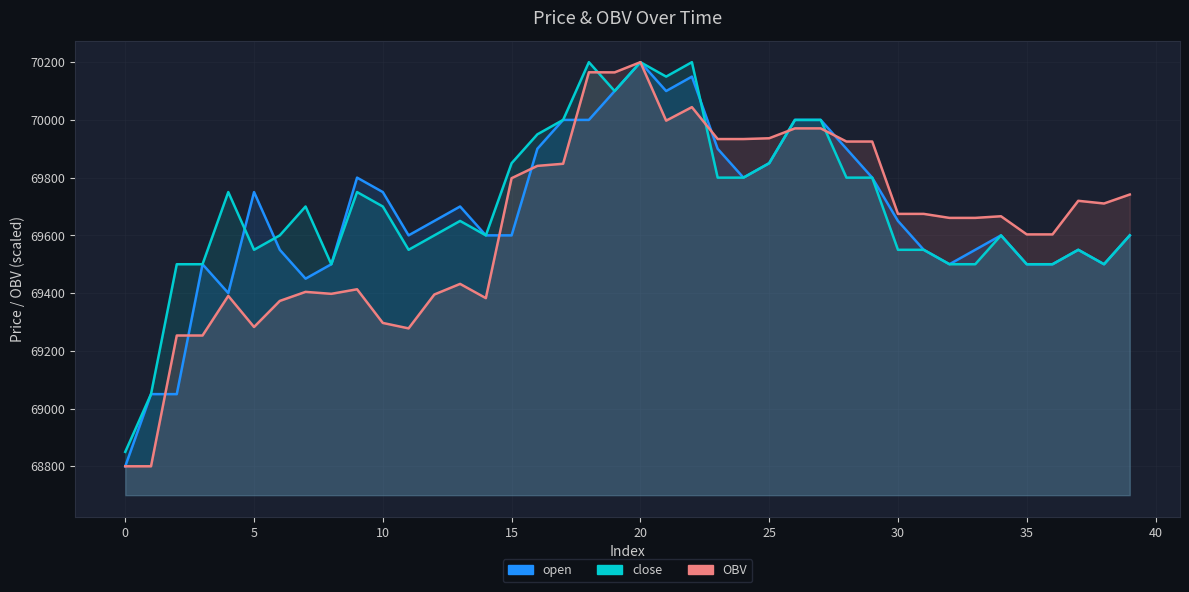

Reading right to left, extract all data points from this chart.

open: 69600.0	69500.0	69550.0	69500.0	69500.0	69600.0	69550.0	69500.0	69550.0	69650.0	69800.0	69900.0	70000.0	70000.0	69850.0	69800.0	69900.0	70150.0	70100.0	70200.0	70100.0	70000.0	70000.0	69900.0	69600.0	69600.0	69700.0	69650.0	69600.0	69750.0	69800.0	69500.0	69450.0	69550.0	69750.0	69400.0	69500.0	69050.0	69050.0	68800.0
close: 69600.0	69500.0	69550.0	69500.0	69500.0	69600.0	69500.0	69500.0	69550.0	69550.0	69800.0	69800.0	70000.0	70000.0	69850.0	69800.0	69800.0	70200.0	70150.0	70200.0	70100.0	70200.0	70000.0	69950.0	69850.0	69600.0	69650.0	69600.0	69550.0	69700.0	69750.0	69500.0	69700.0	69600.0	69550.0	69750.0	69500.0	69500.0	69050.0	68850.0
OBV: 69741.5	69710.4	69719.7	69603.3	69603.3	69666.2	69660.5	69660.5	69674.4	69674.4	69925.1	69925.1	69970.6	69970.6	69936.4	69933.7	69933.7	70044.3	69997.4	70200.0	70164.6	70165.0	69848.1	69840.7	69798.1	69382.6	69431.9	69395.1	69277.8	69296.6	69413.3	69397.5	69404.3	69372.9	69282.5	69390.4	69253.1	69253.1	68800.0	68800.0